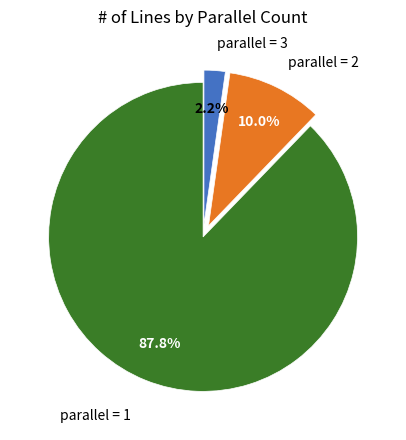

Is there any slice that represents more than half of the pie?

Yes